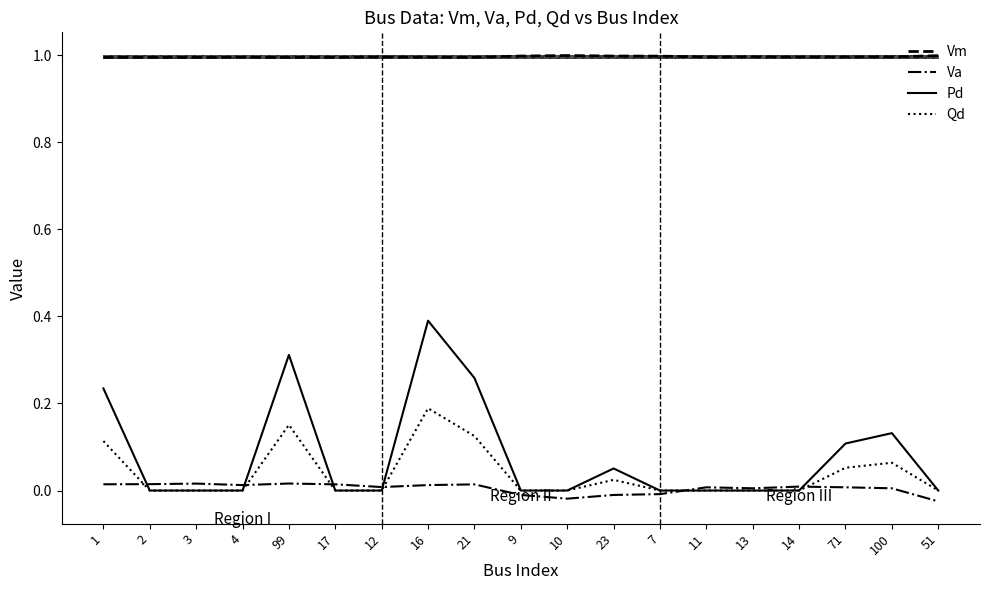

How many Pd values are between 0 and 1?

19